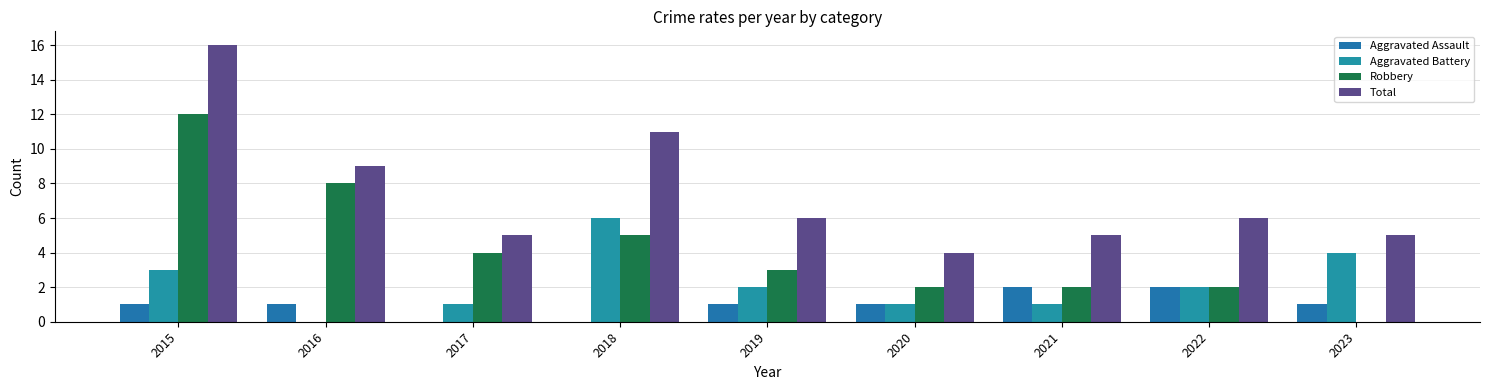

Is the value of Aggravated Battery at 2015 greater than the value of Total at 2016?

No